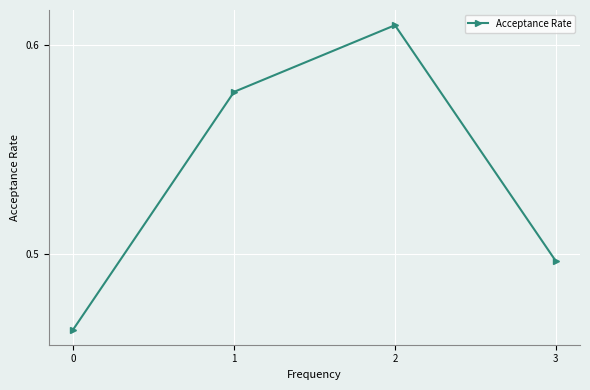

True or false: the data has more than 2 interior local peaks.

False